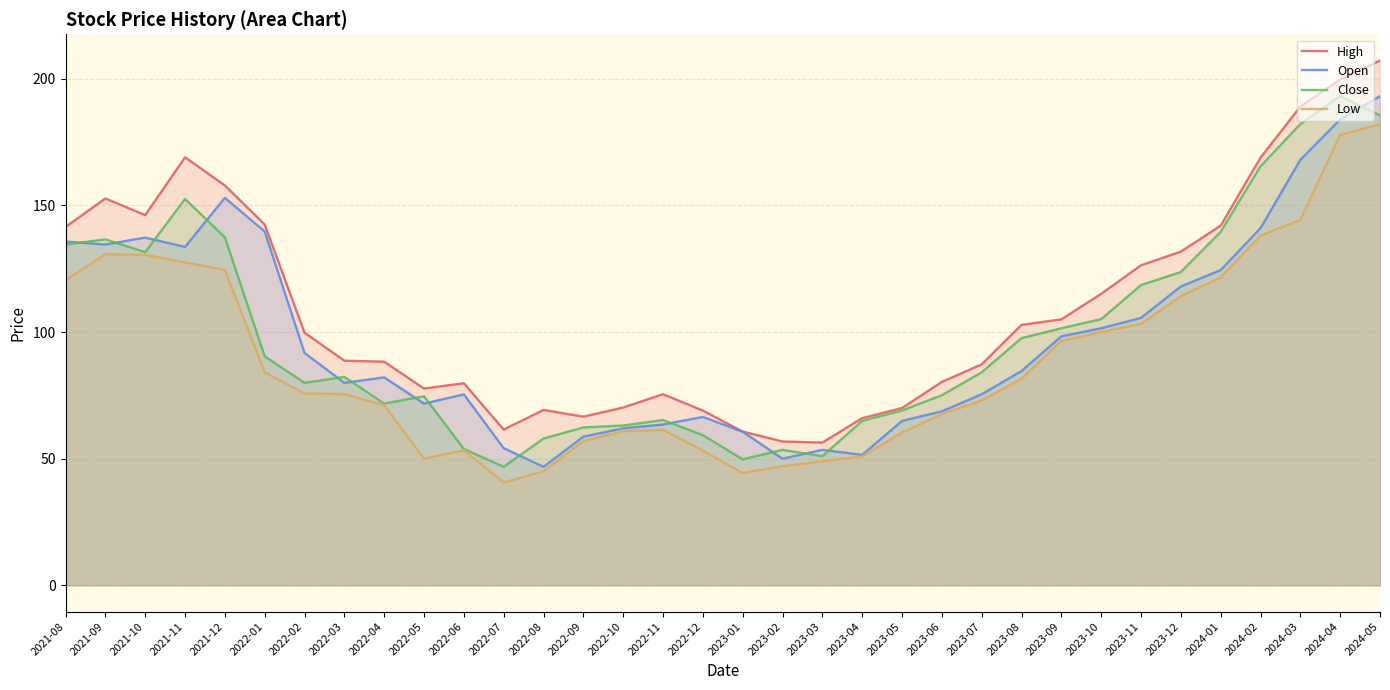

What is the label of the 14th point from the left?

2022-09